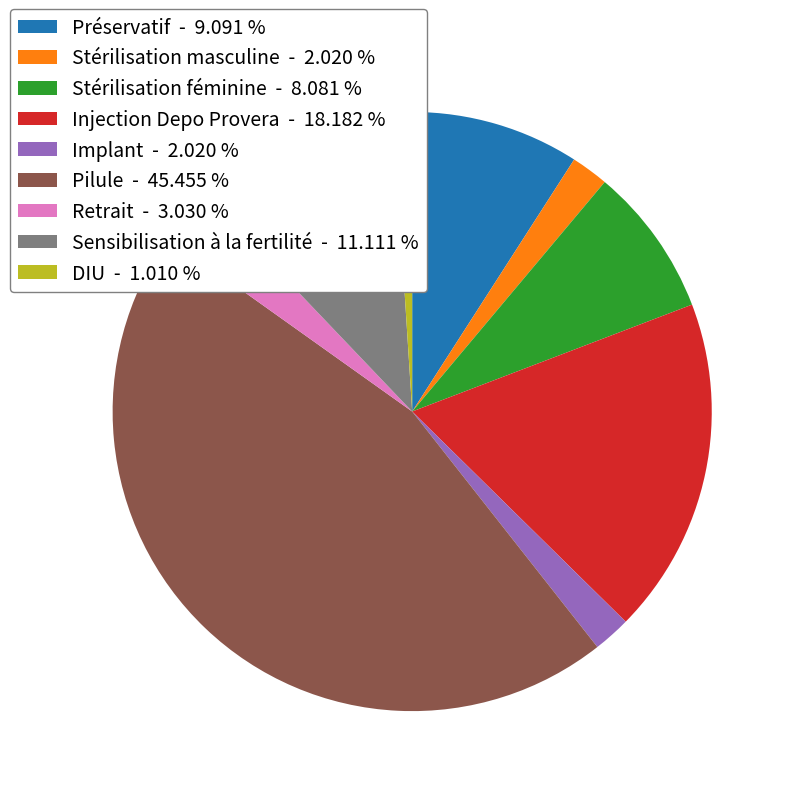

Do Implant - 2.020 % and Préservatif - 9.091 % together represent more than half of the pie?

No